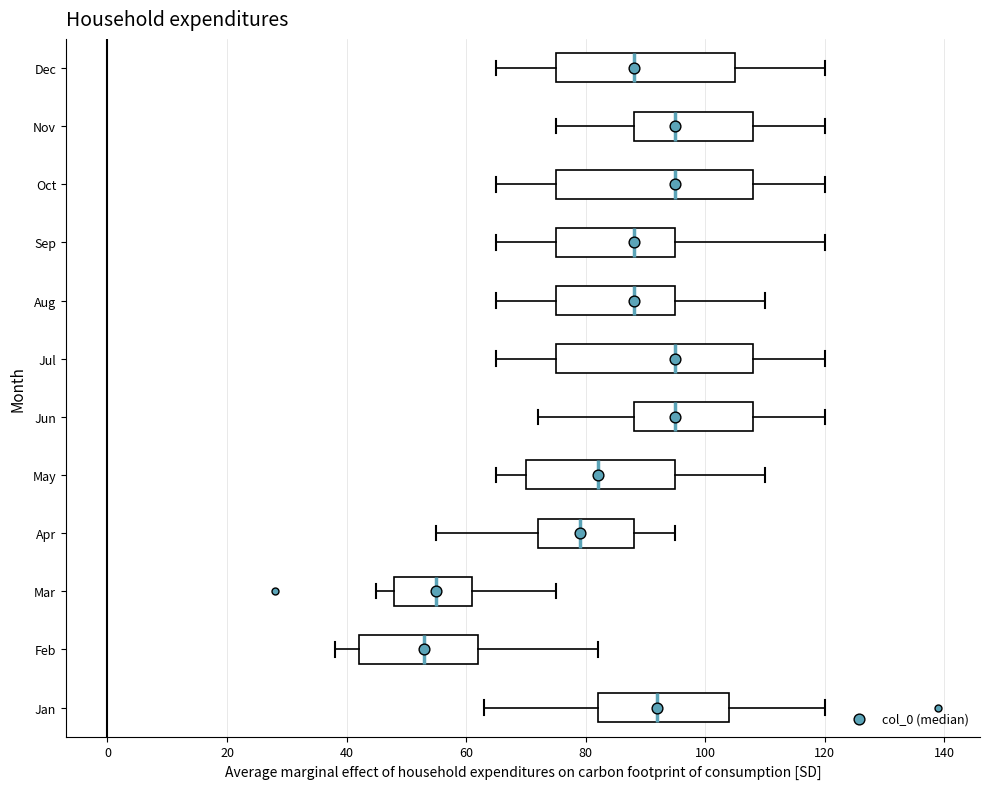

Reading bottom to top, transcribe this box plot: for each box, give where its median line is, the range the box spans, and where its two whiskers end, as read against the x-axis. The values are not printed on the chart, so give them approximately, as read against the axis.

Jan: median 92, box 82 to 104, whiskers 64 to 120
Feb: median 54, box 42 to 62, whiskers 38 to 82
Mar: median 56, box 48 to 62, whiskers 46 to 76
Apr: median 80, box 72 to 88, whiskers 56 to 96
May: median 82, box 70 to 96, whiskers 66 to 110
Jun: median 96, box 88 to 108, whiskers 72 to 120
Jul: median 96, box 76 to 108, whiskers 66 to 120
Aug: median 88, box 76 to 96, whiskers 66 to 110
Sep: median 88, box 76 to 96, whiskers 66 to 120
Oct: median 96, box 76 to 108, whiskers 66 to 120
Nov: median 96, box 88 to 108, whiskers 76 to 120
Dec: median 88, box 76 to 106, whiskers 66 to 120